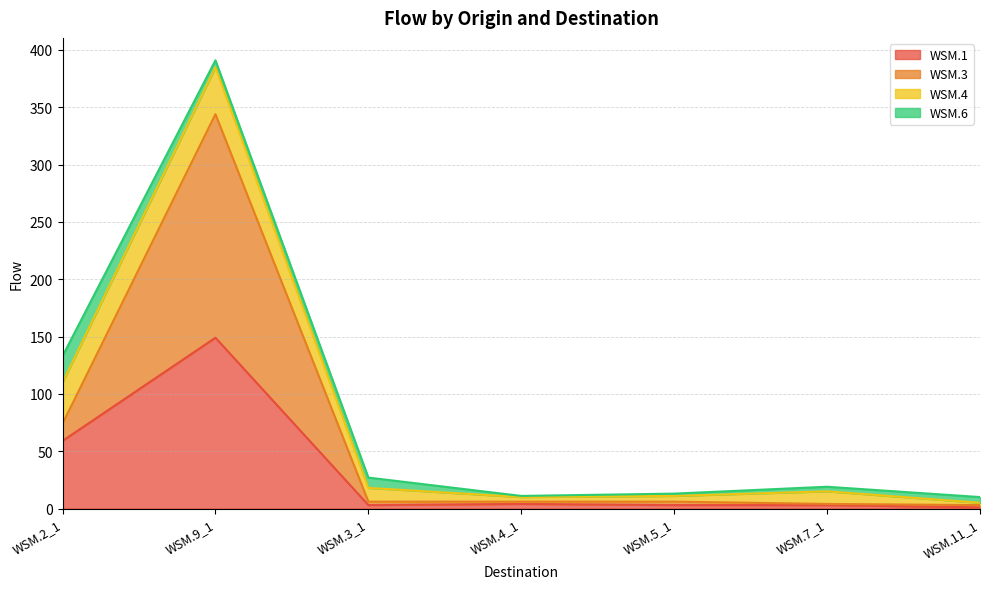

The value of WSM.3 at WSM.7_1 is 7. True or false?

False